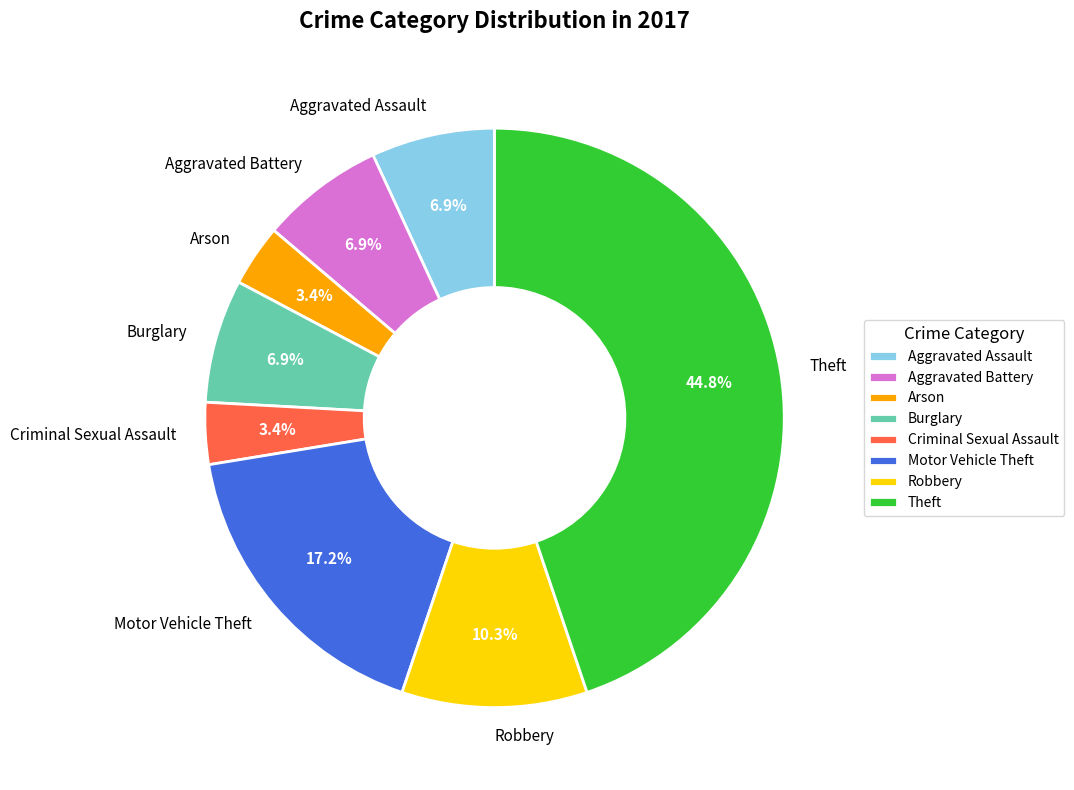

What portion of the pie excludes Aggravated Assault?

93.1%